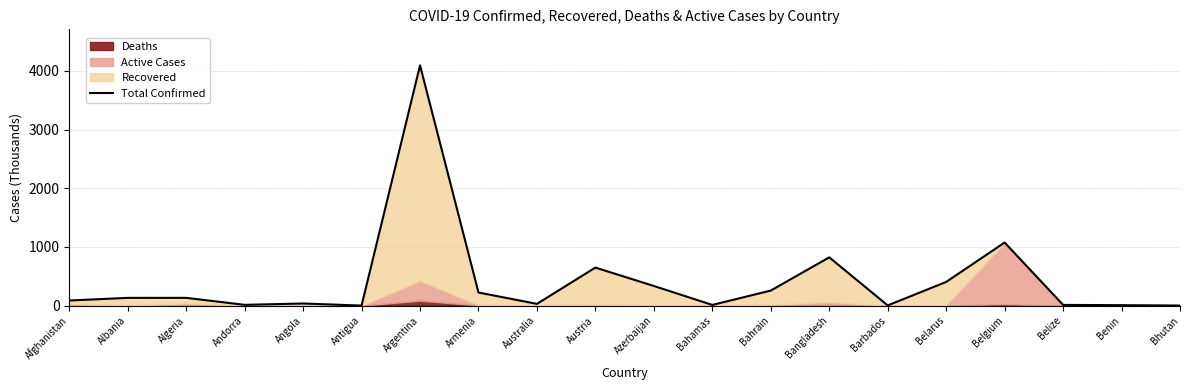

What is the sum of all values?

8332.4